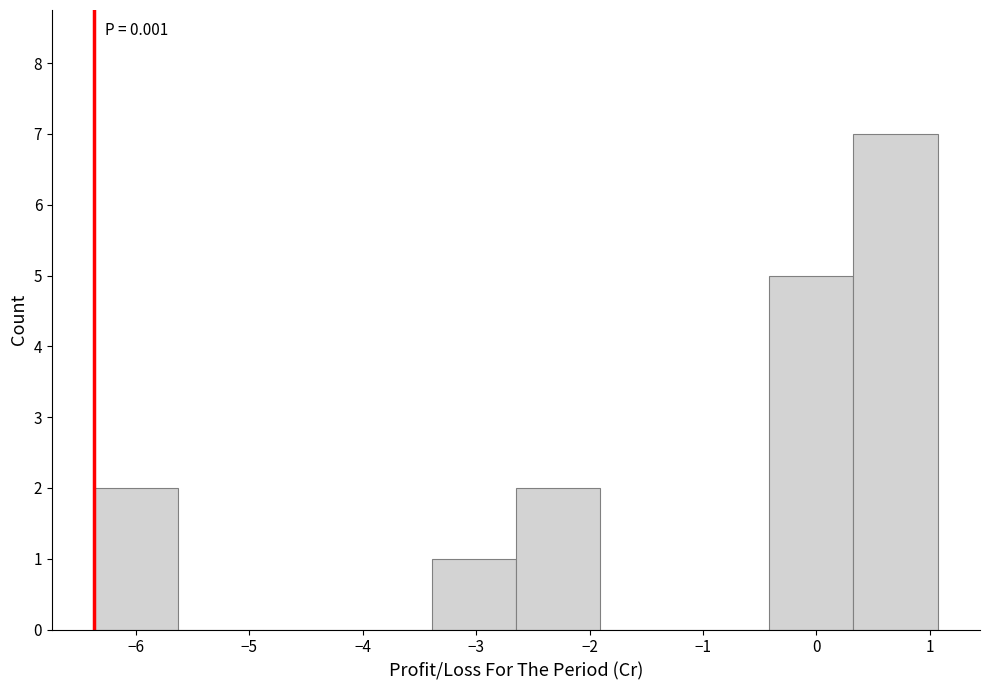

Which range on the x-axis has the tallest bar?

0.3 to 1.1